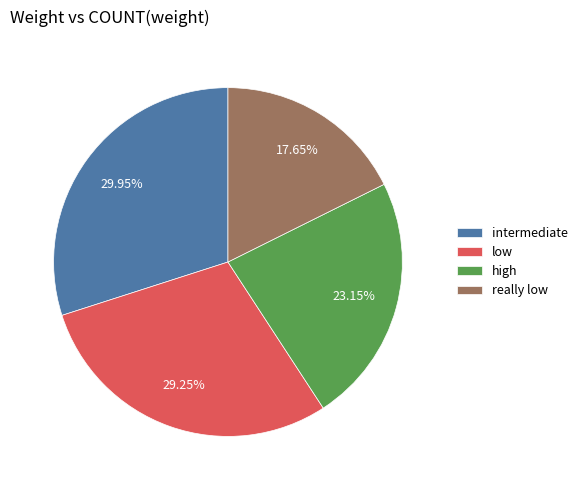

Is there any slice that represents more than half of the pie?

No